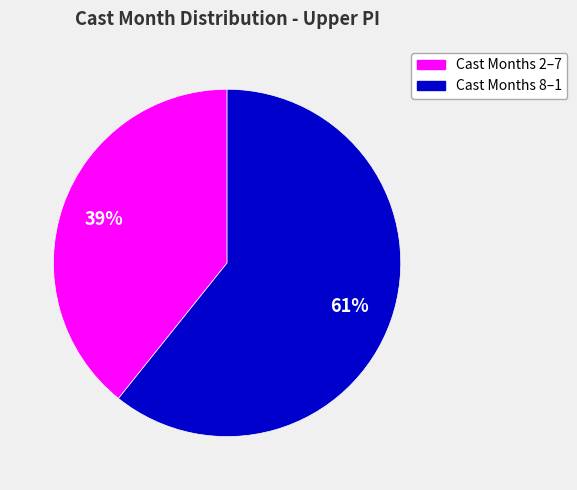

Is there any slice that represents more than half of the pie?

Yes